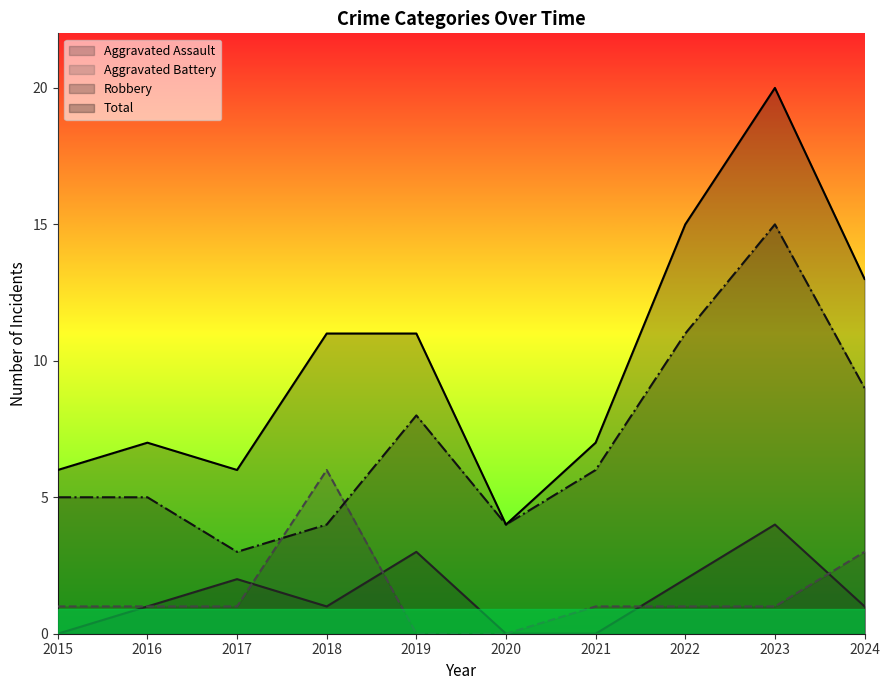

What is the value of the Total point at the 8th from the left?

15